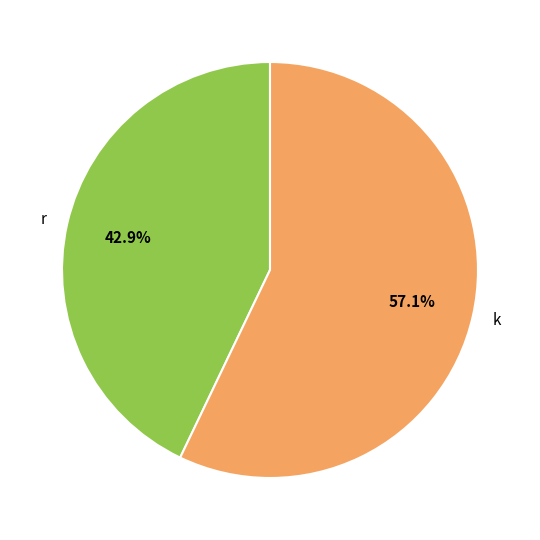

To the nearest percent, what portion does k represent?

57%